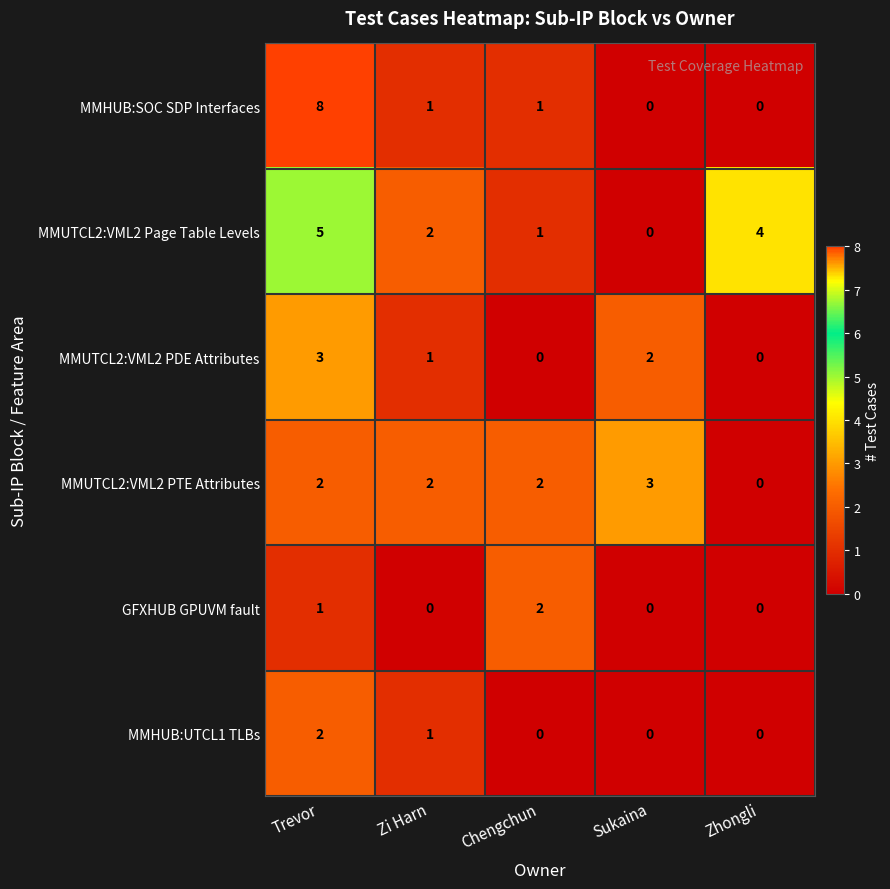

Which series has the largest range (max minus min)?

MMHUB:SOC SDP Interfaces